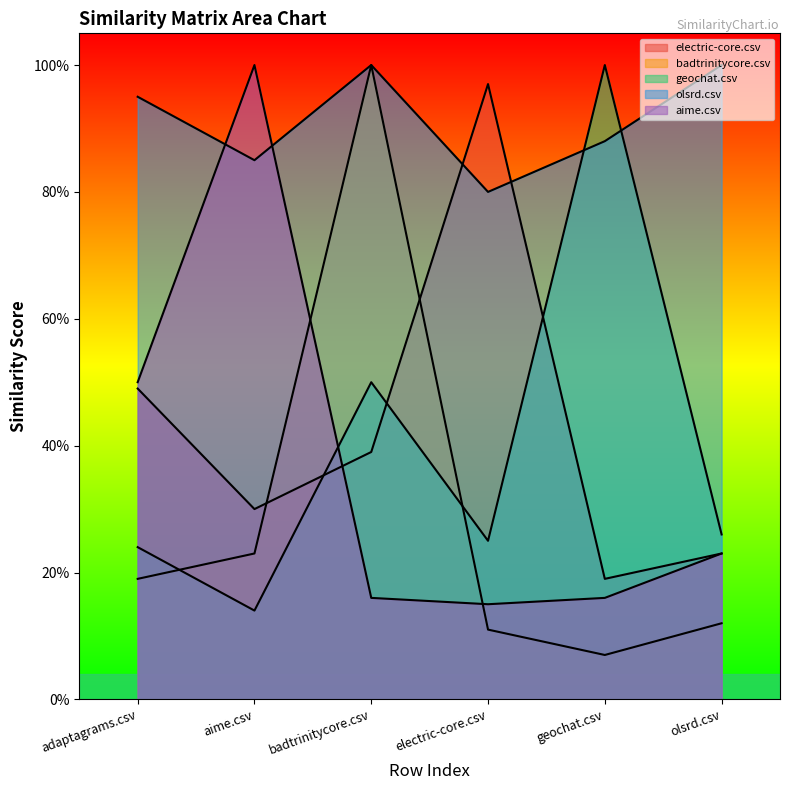

Reading left to right, extract all data points from this chart.

electric-core.csv: 0.5	0.3	0.4	1.0	0.2	0.2
badtrinitycore.csv: 0.2	0.2	1.0	0.1	0.1	0.1
geochat.csv: 0.2	0.1	0.5	0.2	1.0	0.3
olsrd.csv: 0.9	0.8	1.0	0.8	0.9	1.0
aime.csv: 0.5	1.0	0.2	0.1	0.2	0.2